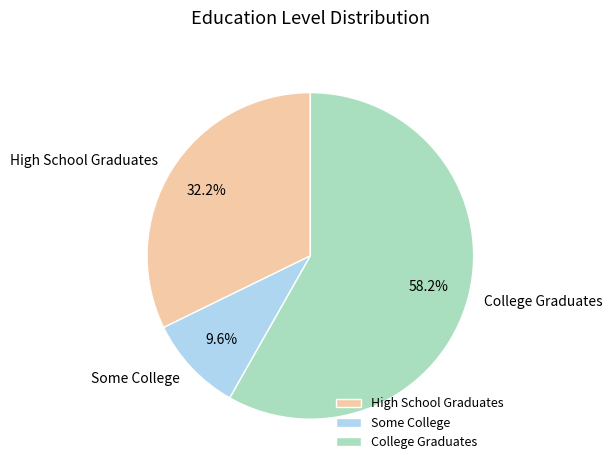

Combined, do Some College and High School Graduates account for over 50%?

No